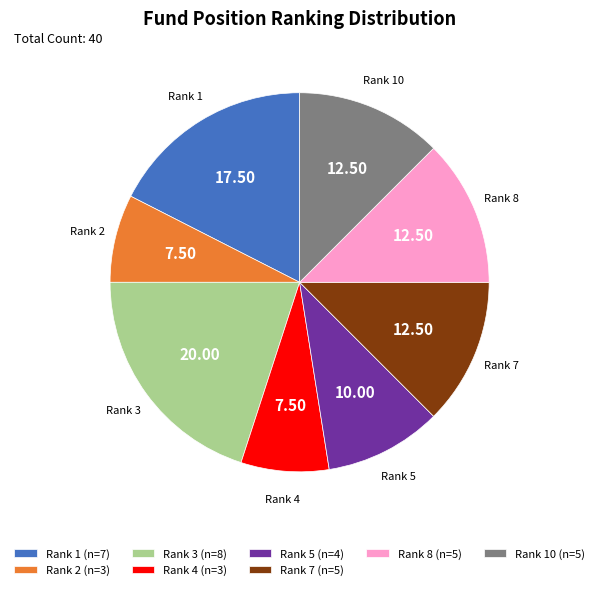

Is there a majority slice in this chart?

No